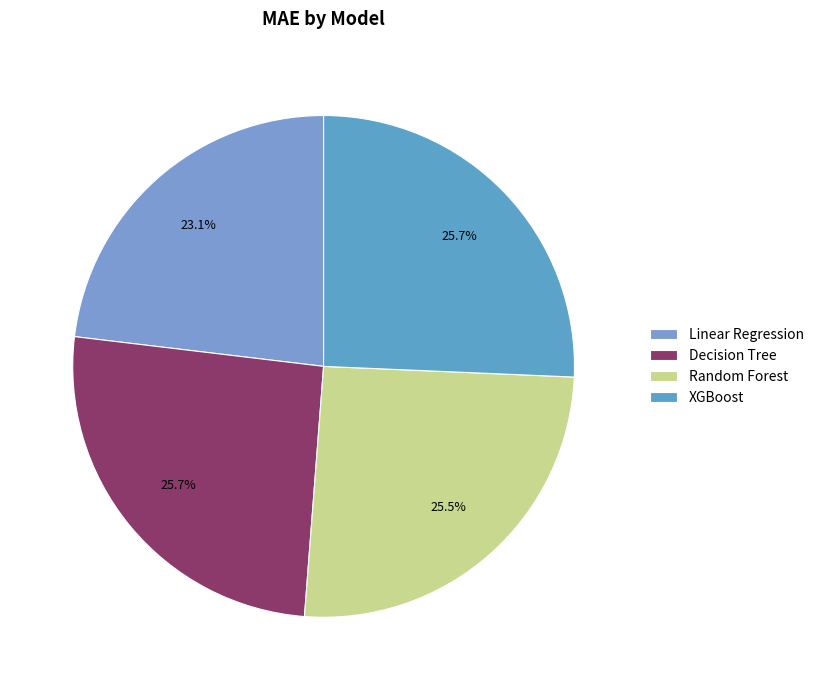

Do Random Forest and Linear Regression together represent more than half of the pie?

No